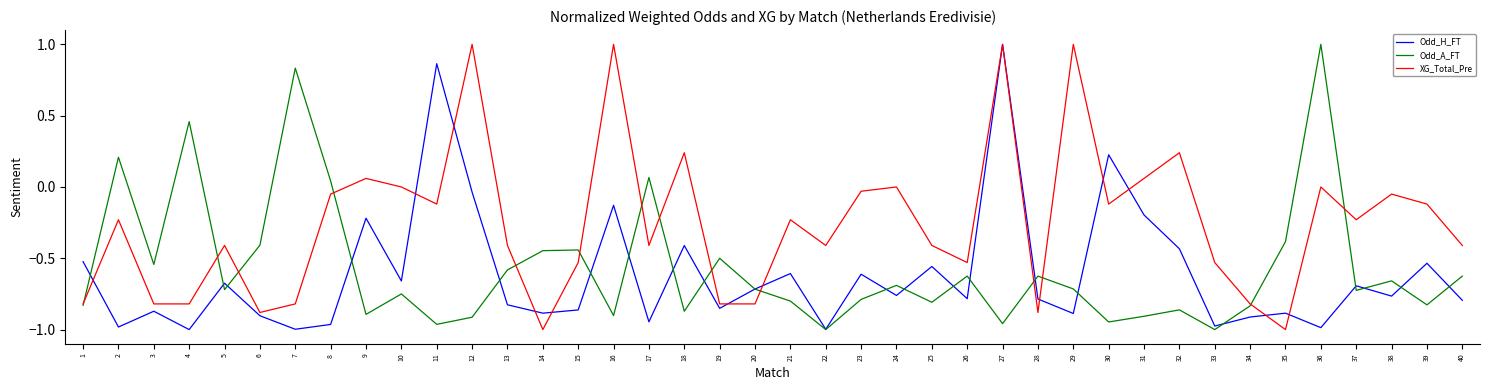

The Odd_H_FT series shows -0.9 at 19. True or false?

True